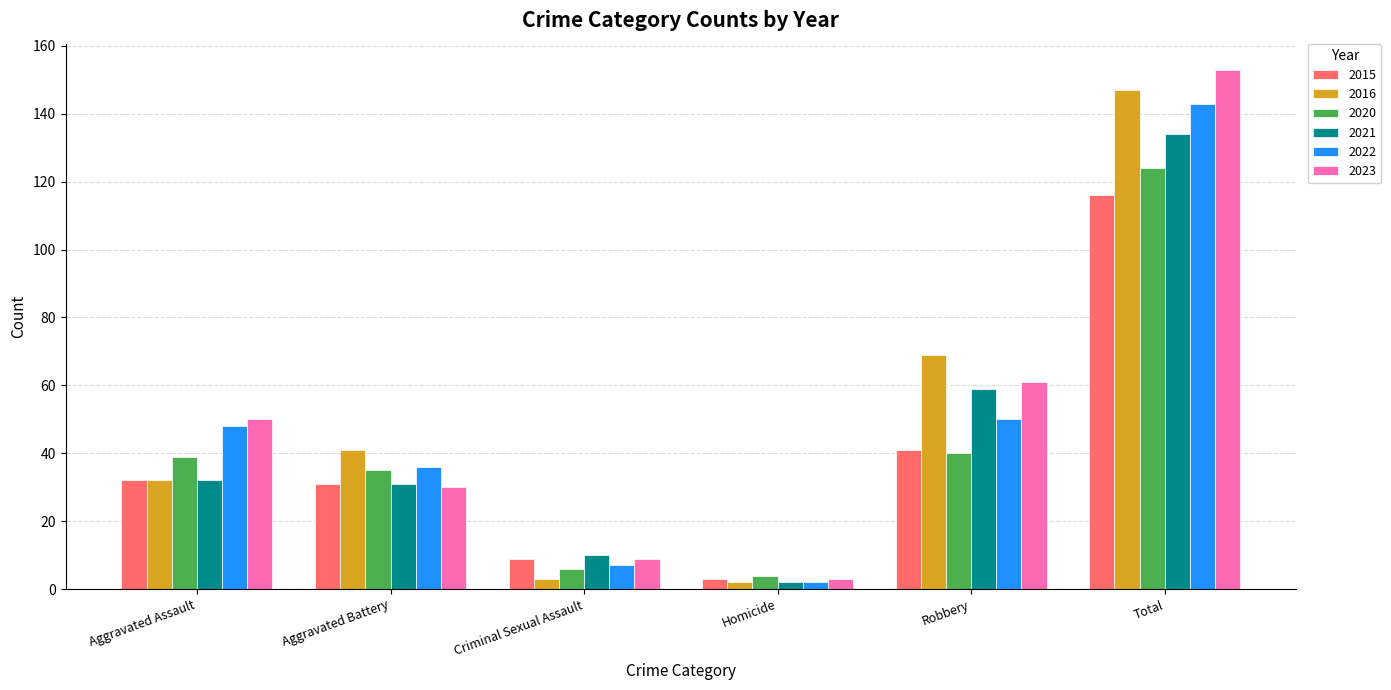

True or false: 2023 has a value of 50 at Aggravated Assault.

True